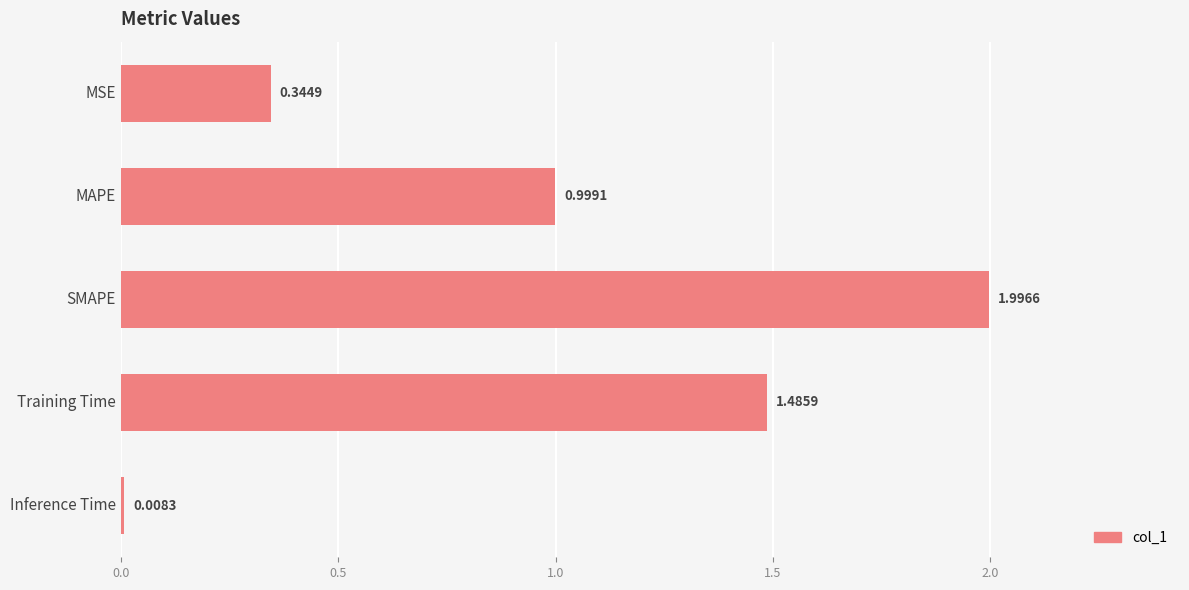

What is the label of the 3rd bar from the top?

SMAPE